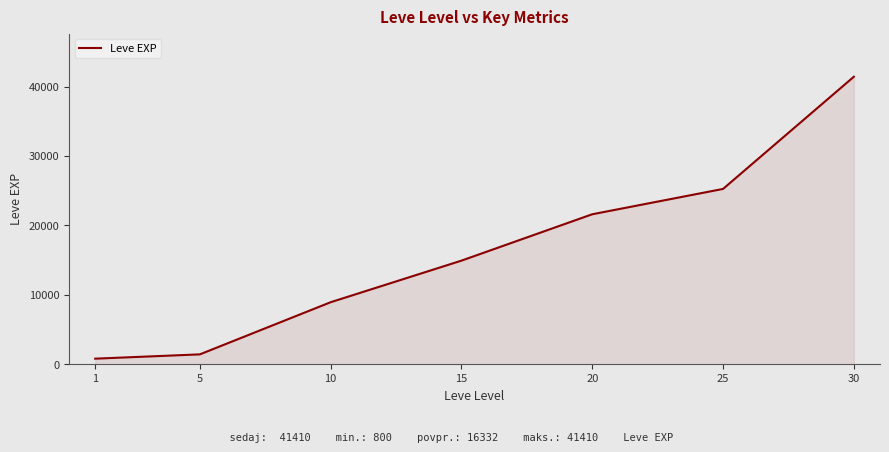

List the labels in order of value, largest first.

30, 25, 20, 15, 10, 5, 1